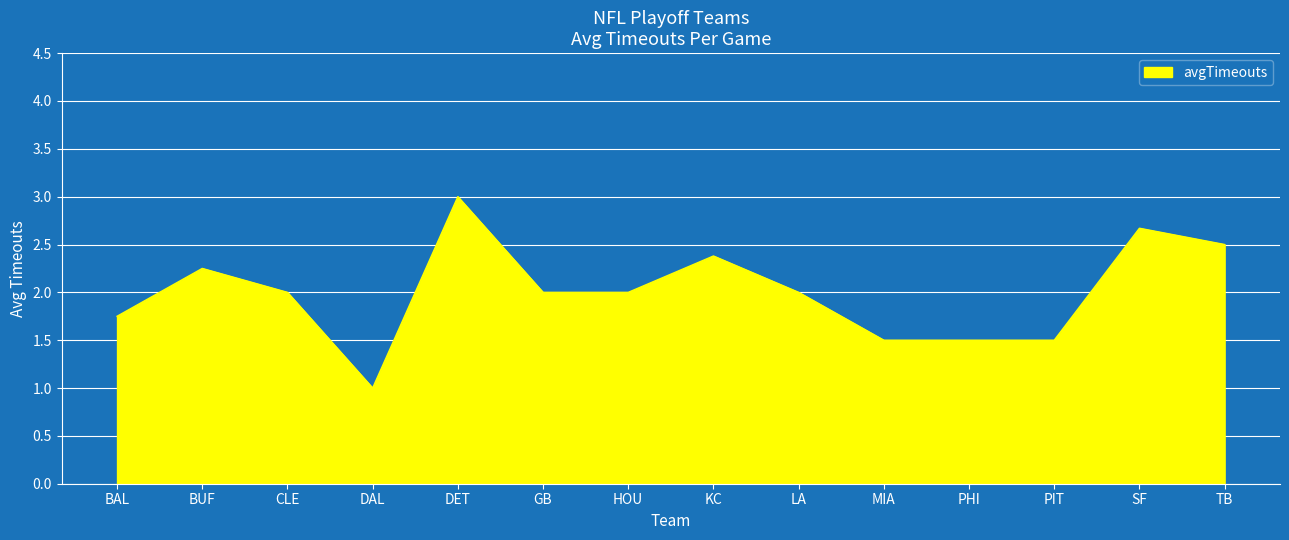

How many lines are shown in the chart?

1